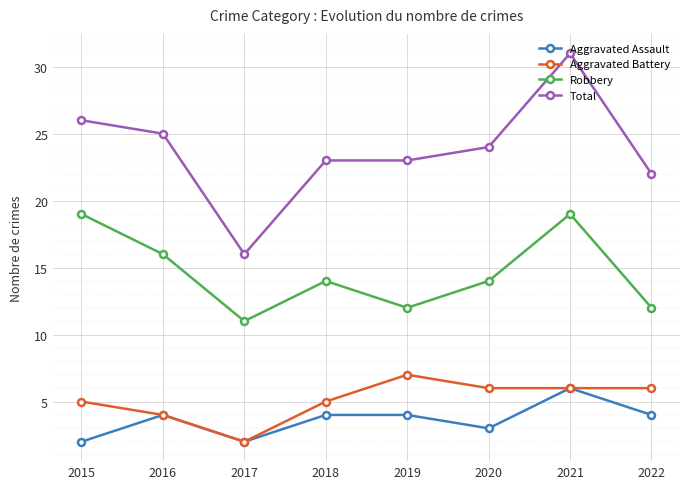

True or false: Aggravated Battery and Total cross at least once.

False